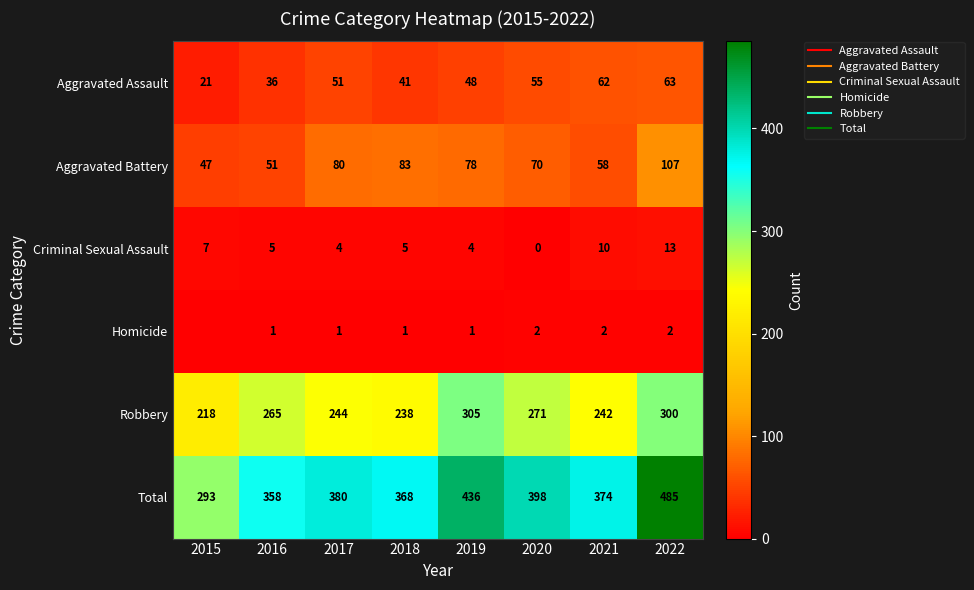

Rank the series by their maximum value, from highest to lowest.

Total, Robbery, Aggravated Battery, Aggravated Assault, Criminal Sexual Assault, Homicide